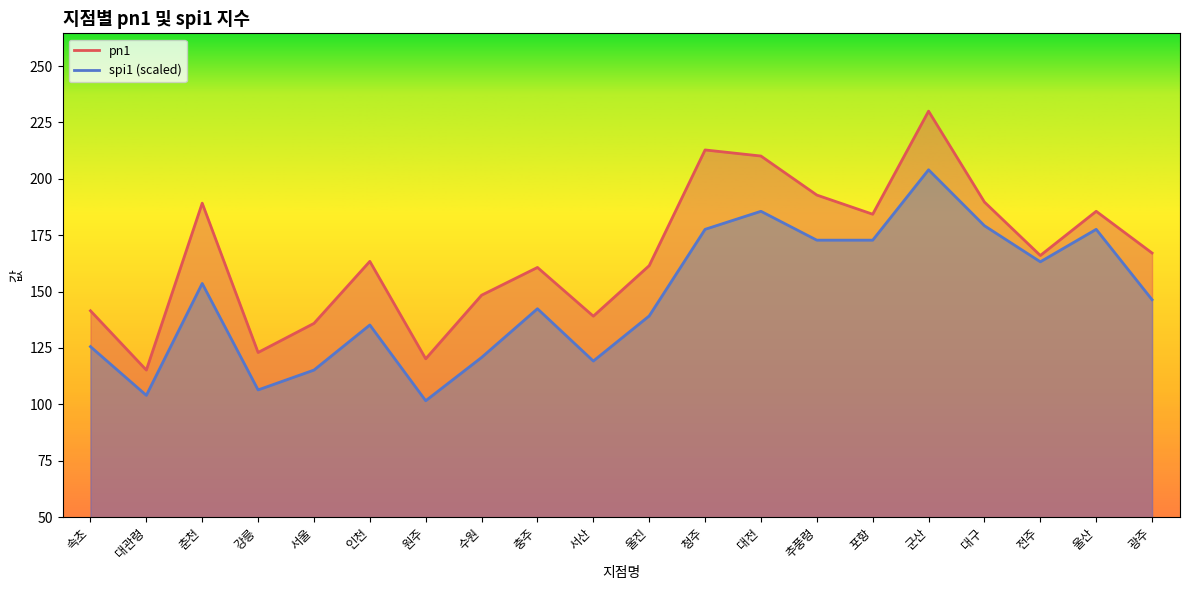

Does the chart have visible grid lines?

No